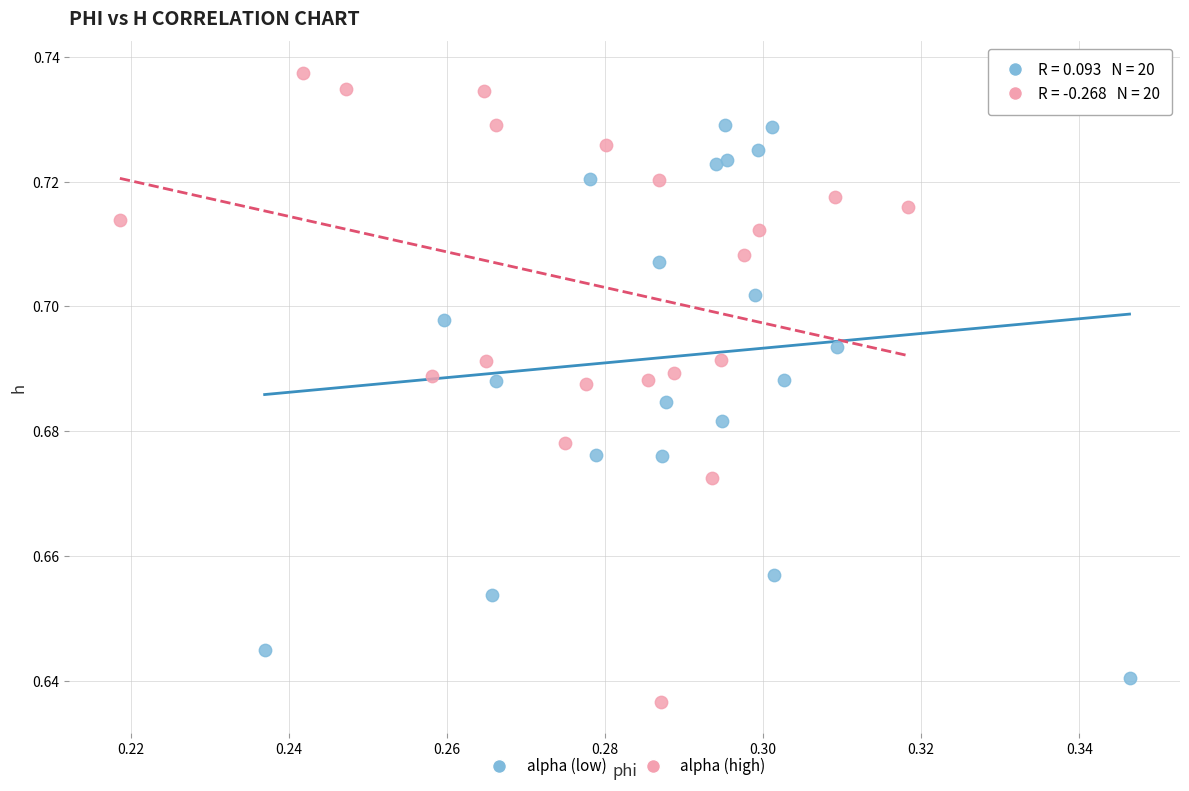

Which series reaches the minimum Y coordinate?

alpha (high)